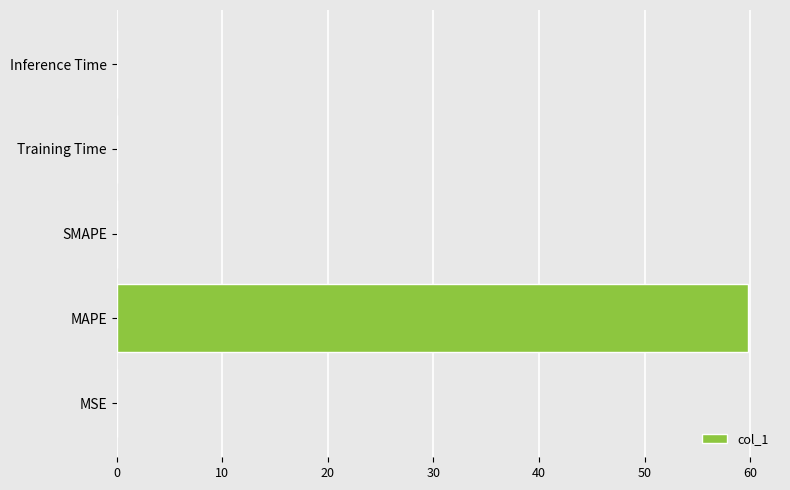

Are the bars grouped side by side (vs. stacked)?

No